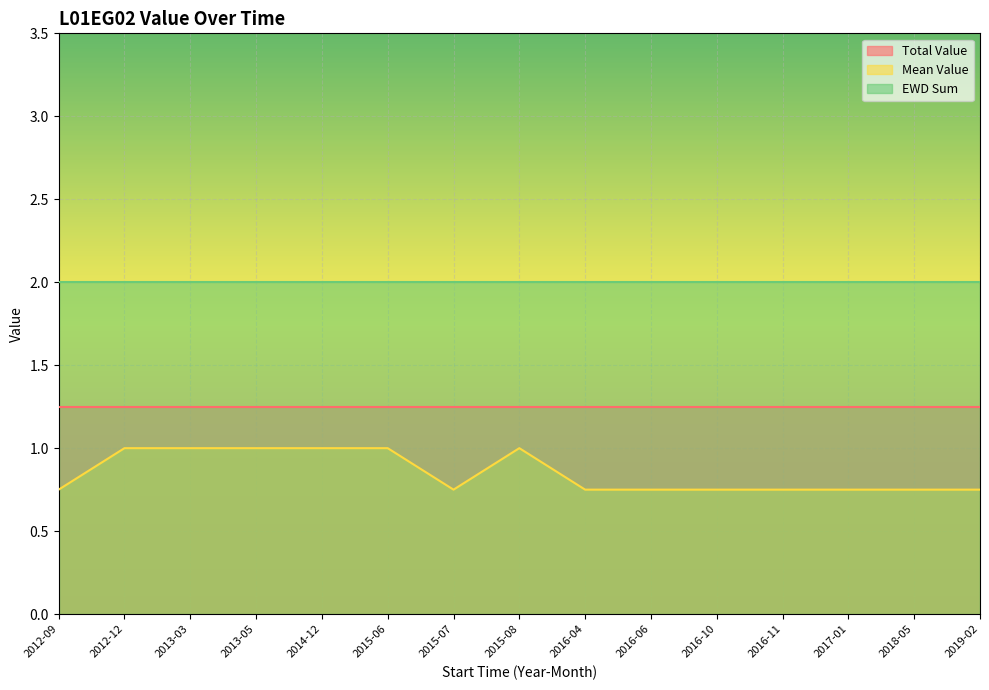

Which label corresponds to the largest value in the chart?

2012-09